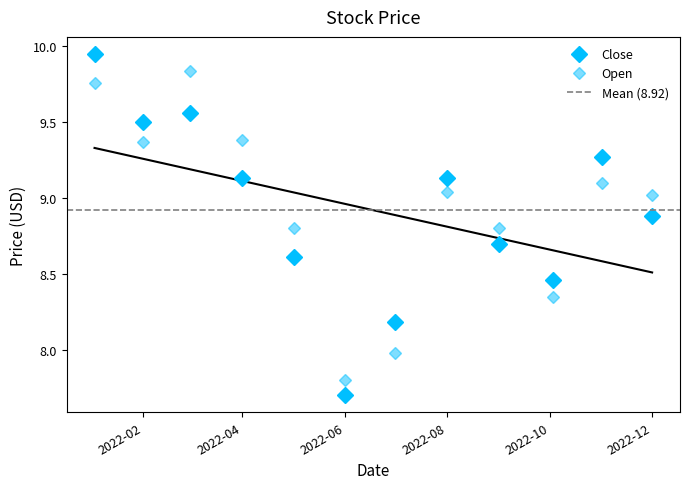

How many values in the Close series exceed 9?

6